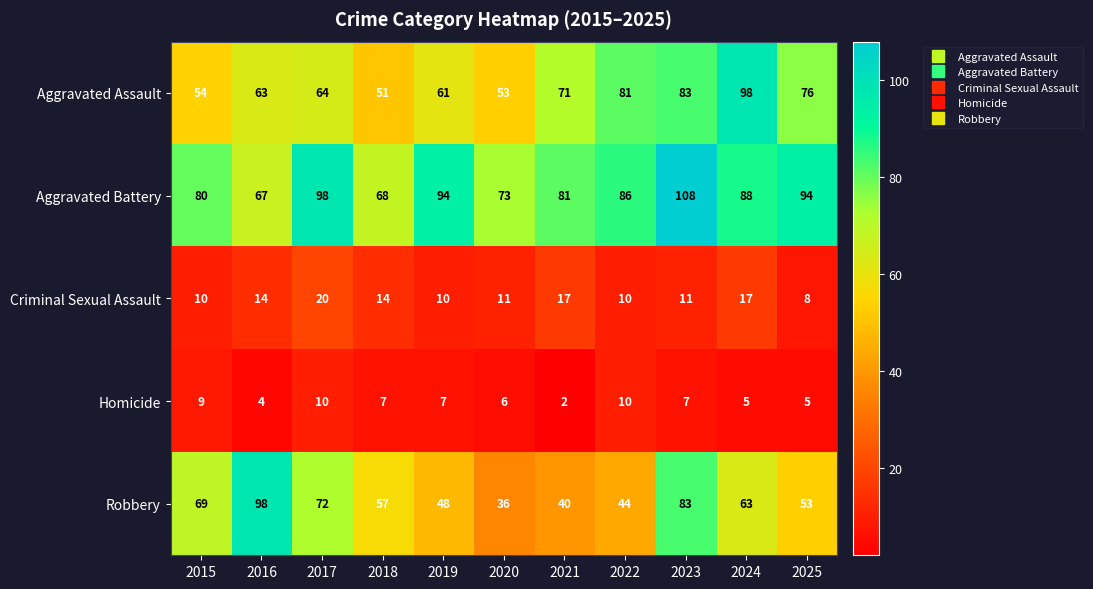

What is the maximum value for Homicide?

10